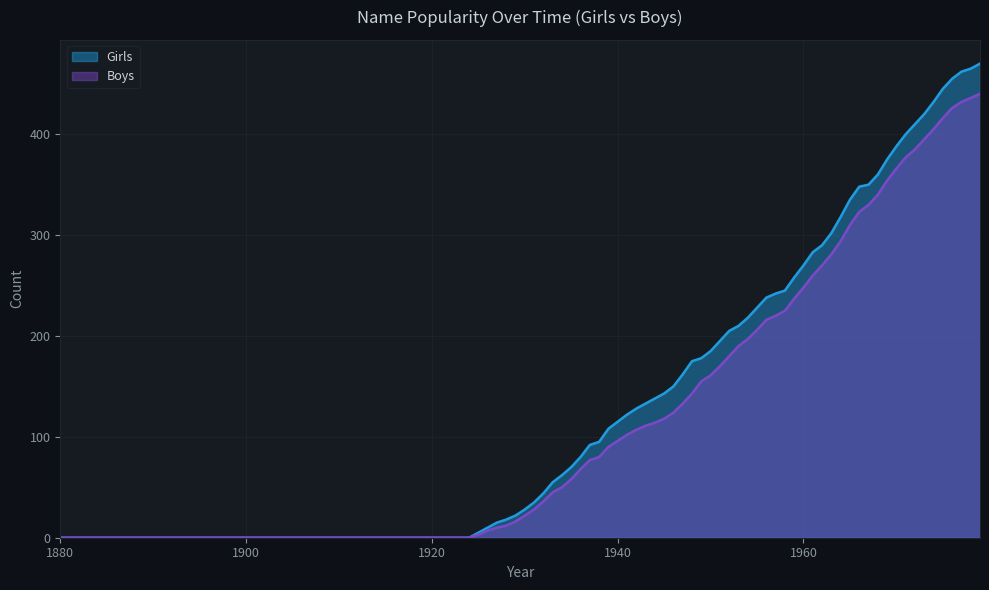

What is the maximum value shown in the chart?

470